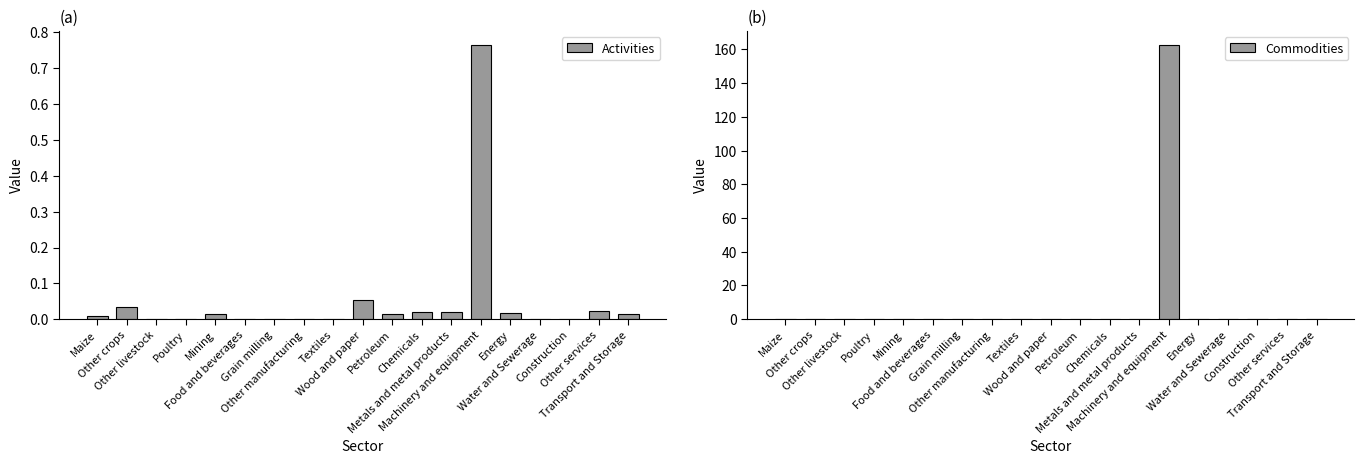

Which label corresponds to the smallest value in the chart?

Poultry